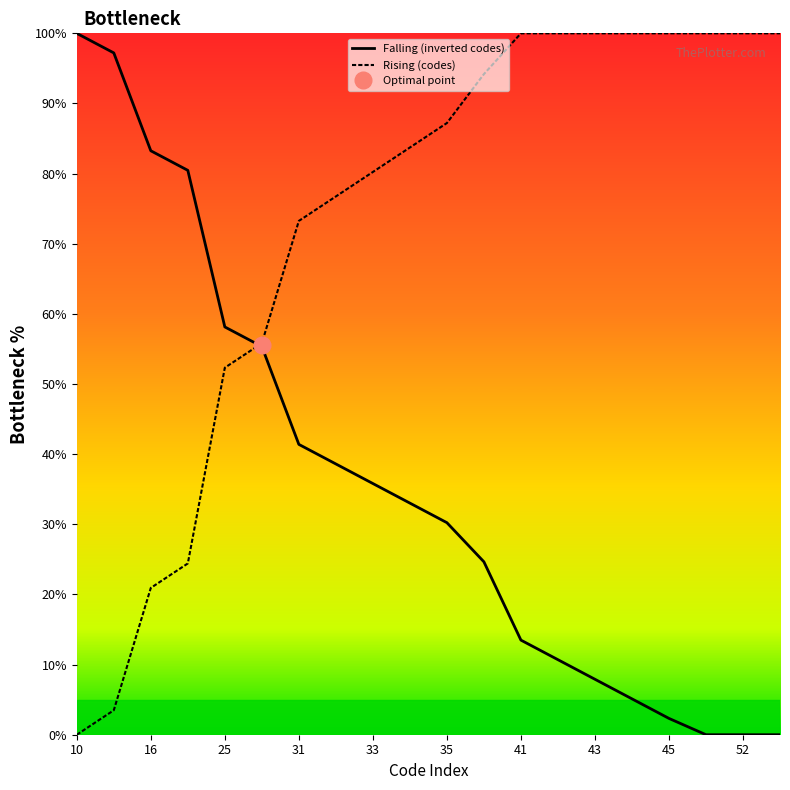

At which label does Falling (inverted codes) reach its peak?

10